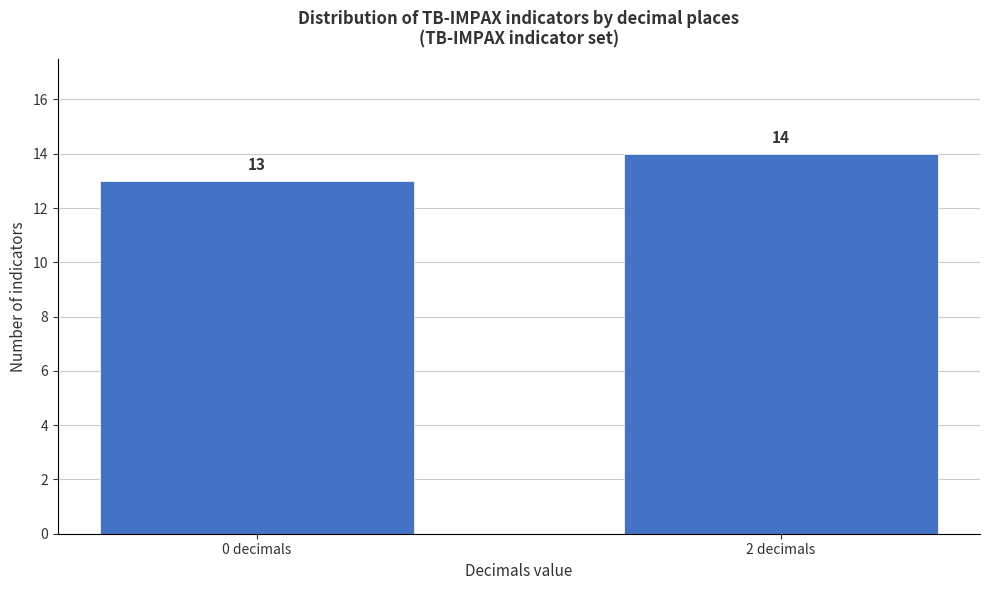

Reading left to right, transcribe all the data shown in this chart.

13	14